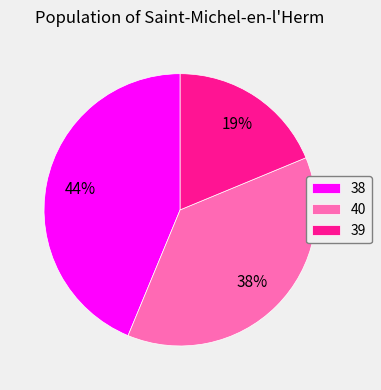

To the nearest percent, what is the average slice percentage?

33%